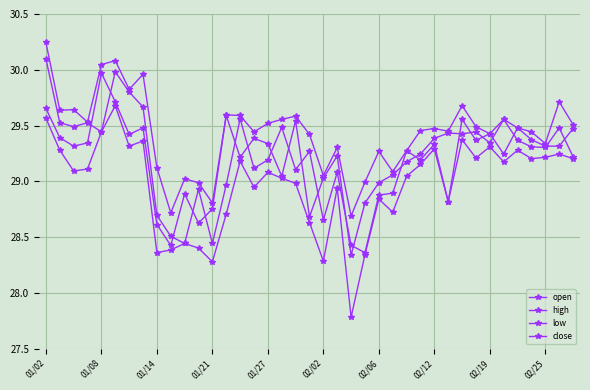

How many data points does each series have?

39